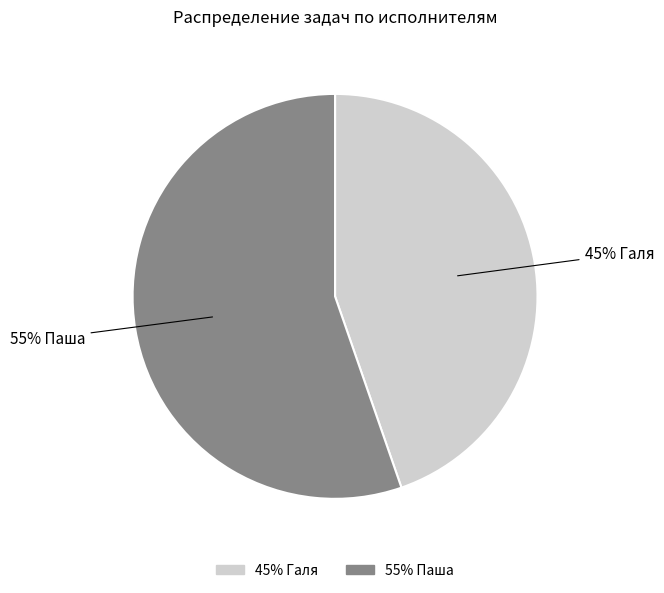

To the nearest percent, what is the average slice percentage?

50%